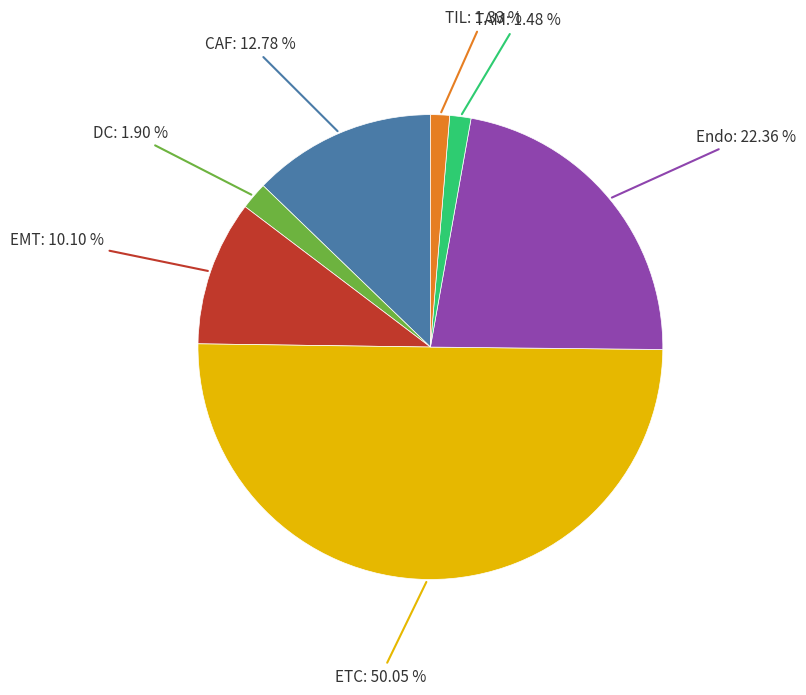

To the nearest percent, what is the average slice percentage?

14%